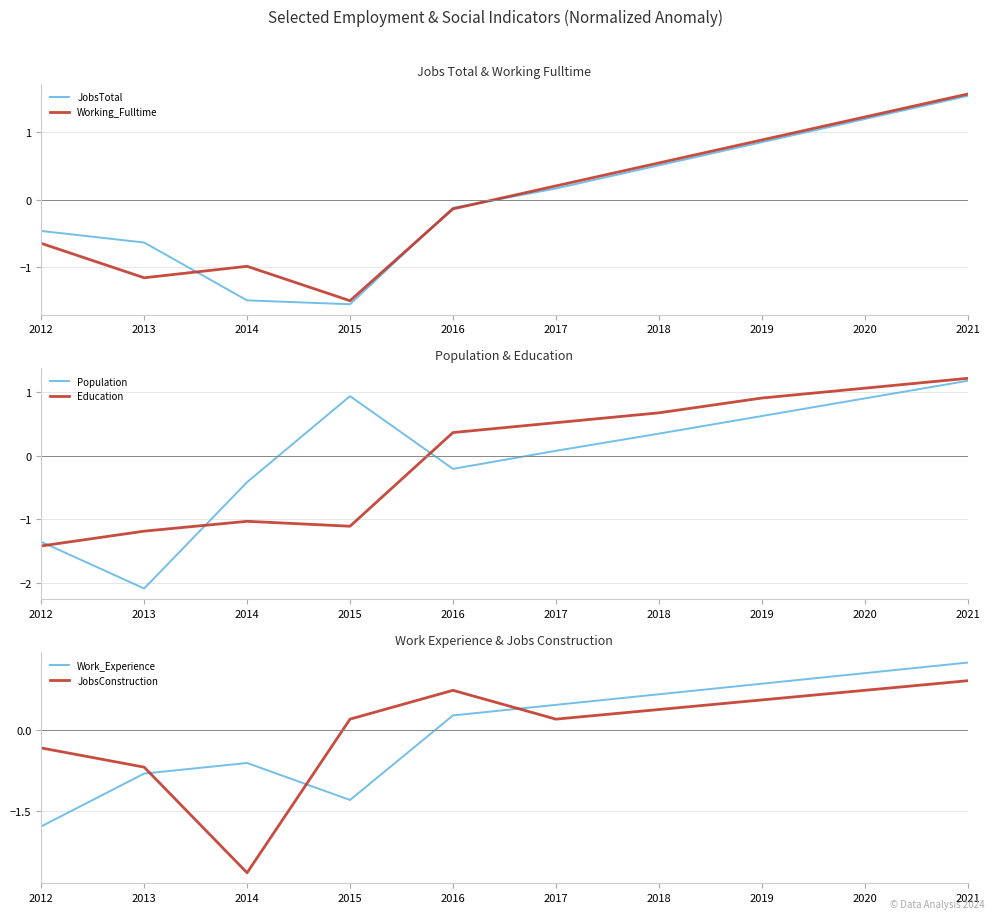

Which series has the largest total across all categories?

JobsTotal